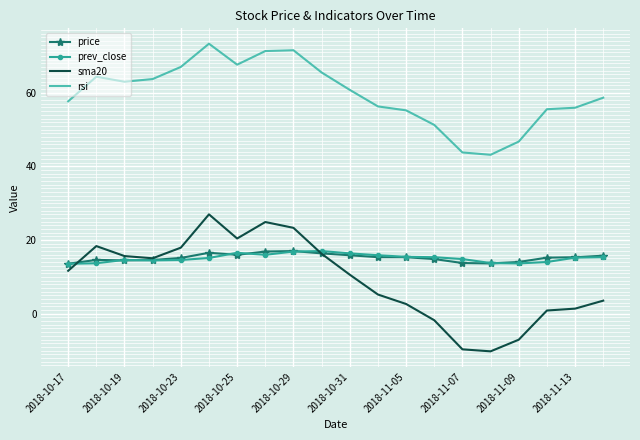

At how many categories does at least one series exceed 54?

16